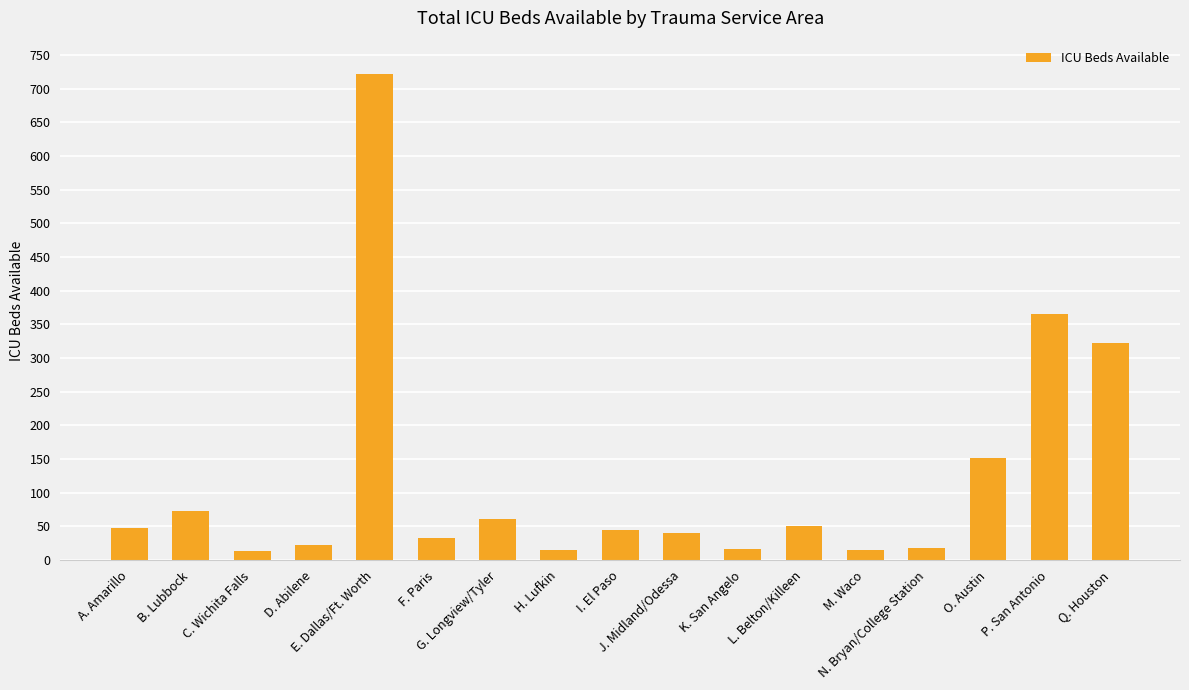

What is the average value?

118